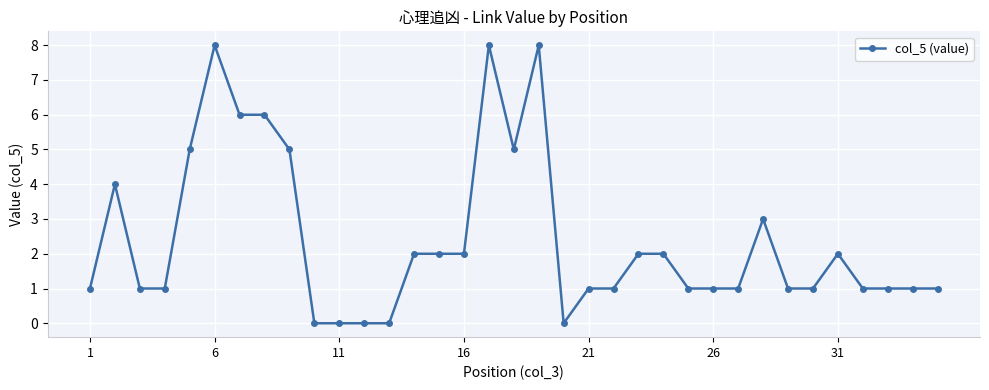

True or false: there are more than 2 points higher than both neighbors.

True